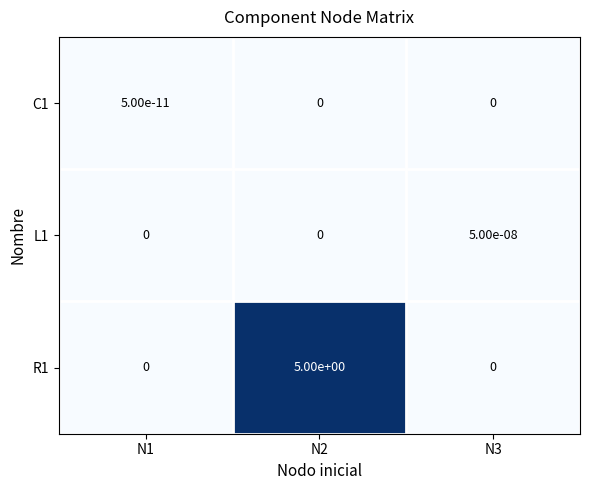

The R1 series shows 0.0 at N1. True or false?

True